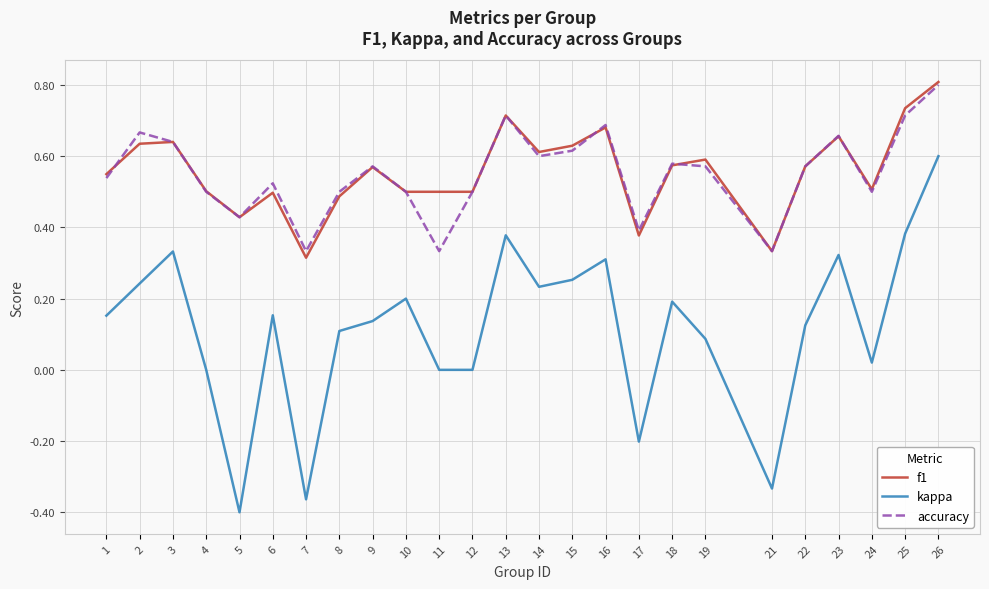

How many lines are shown in the chart?

3